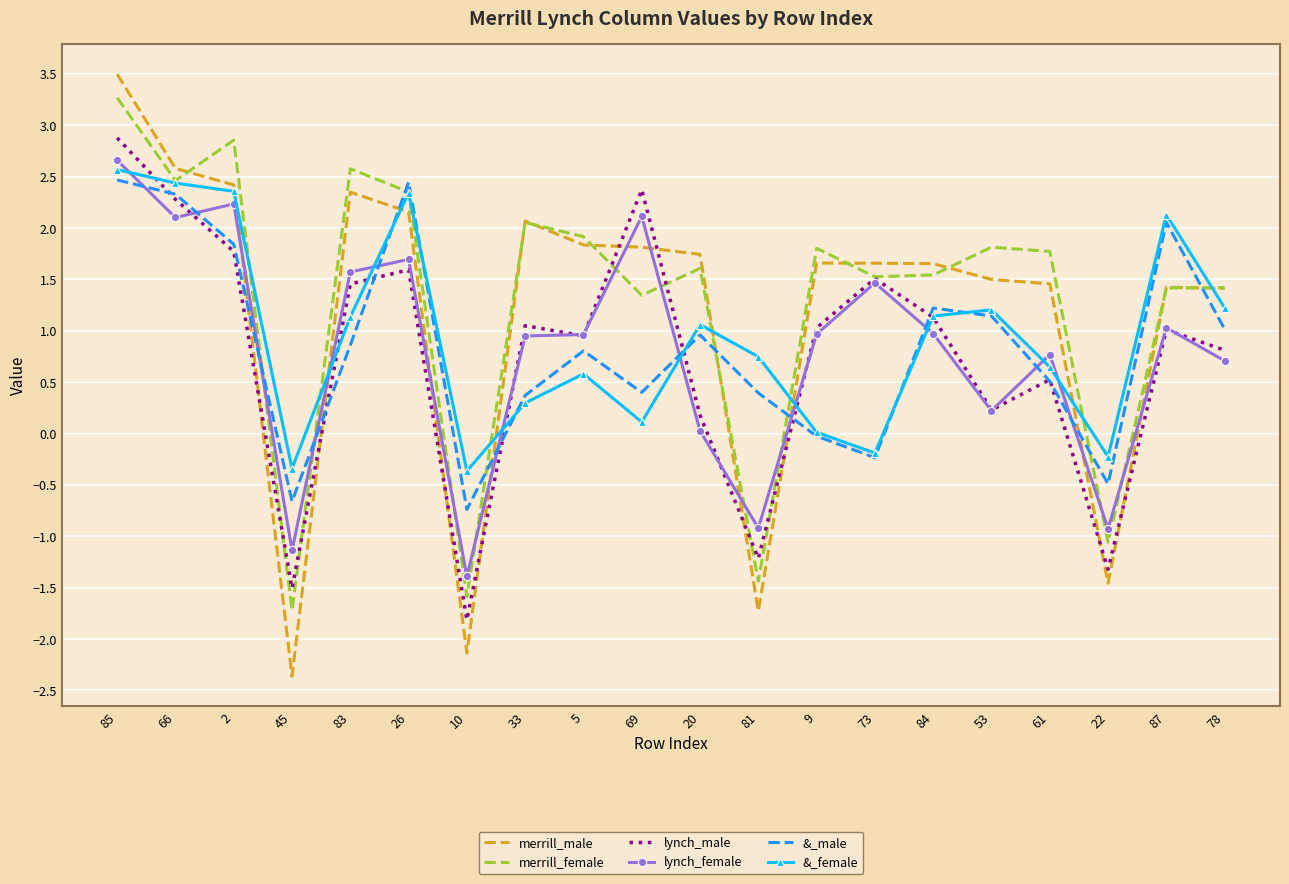

True or false: lynch_female and lynch_male intersect in this chart.

True